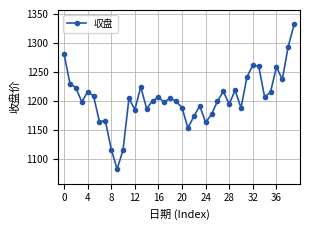

True or false: there are more than 2 points higher than both neighbors.

True